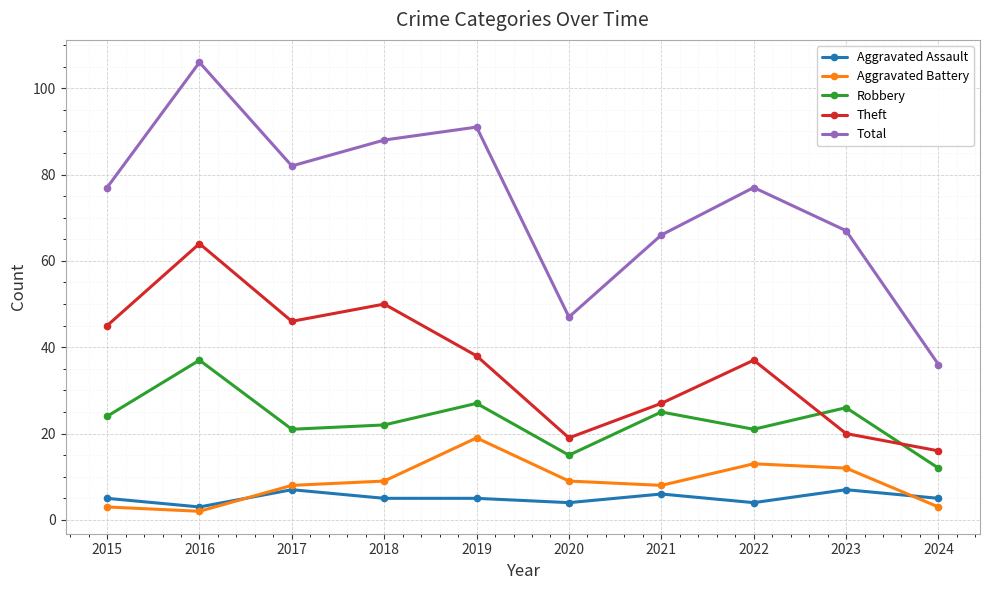

After their last crossing, which series has the higher values: Theft or Robbery?

Theft